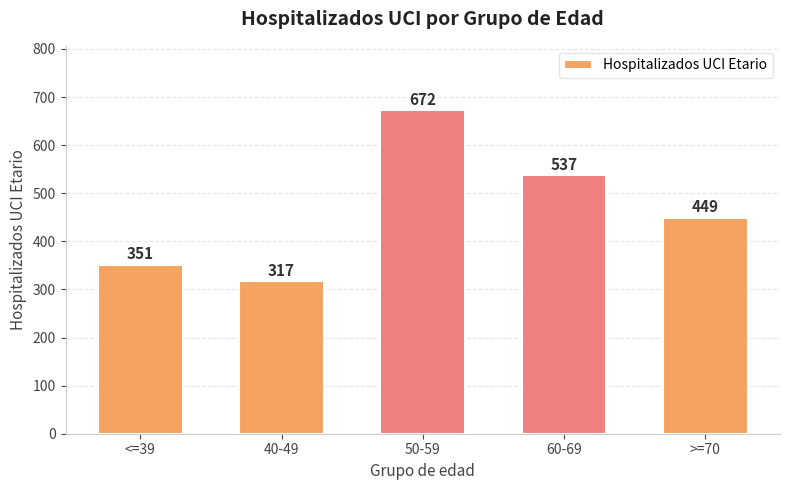

What is the difference between the second highest and minimum values?

220